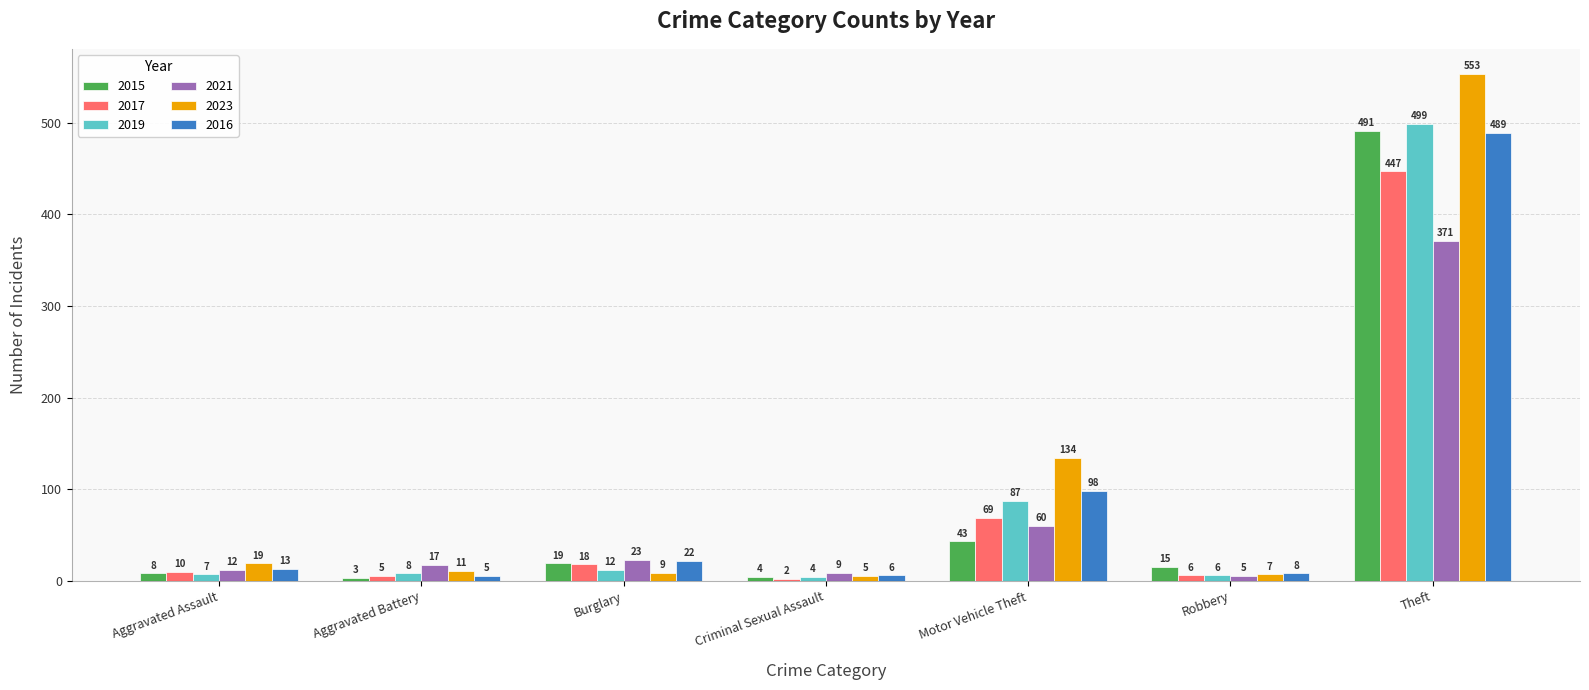

What is the sum of the 2021 values at Aggravated Battery and Robbery?

22